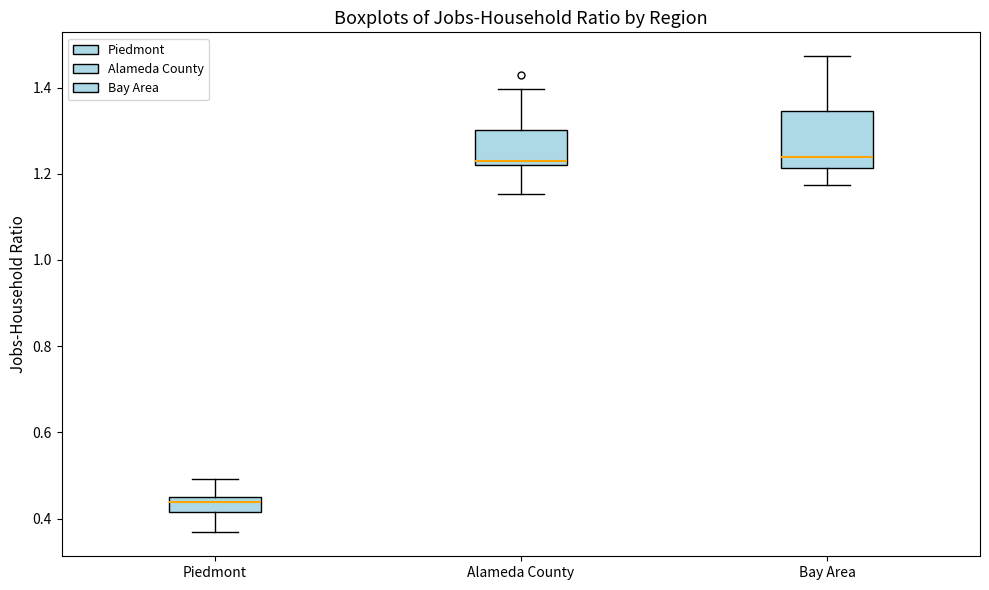

Which box is the tallest, from its lower edge to its upper edge?

Bay Area